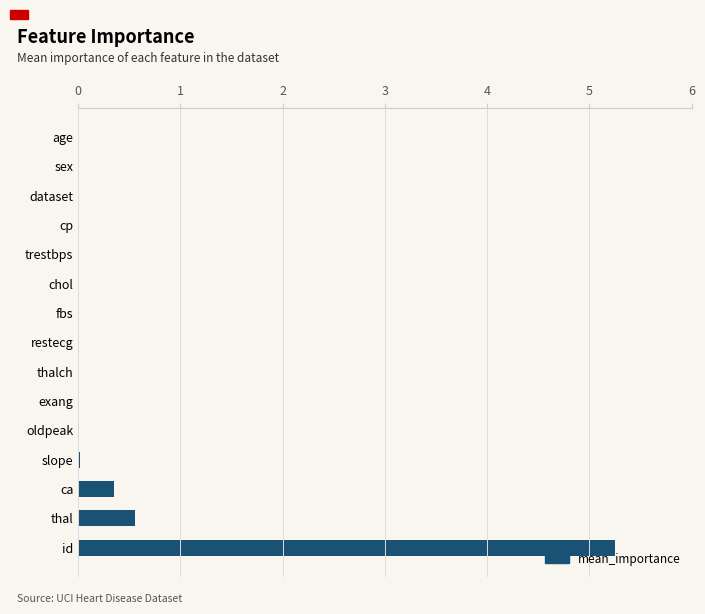

At which category does the chart reach its peak across all series?

id